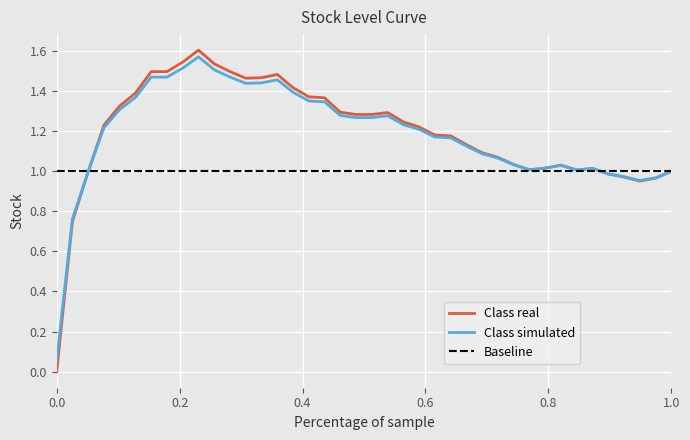

Which series has the widest spread of values?

Class real